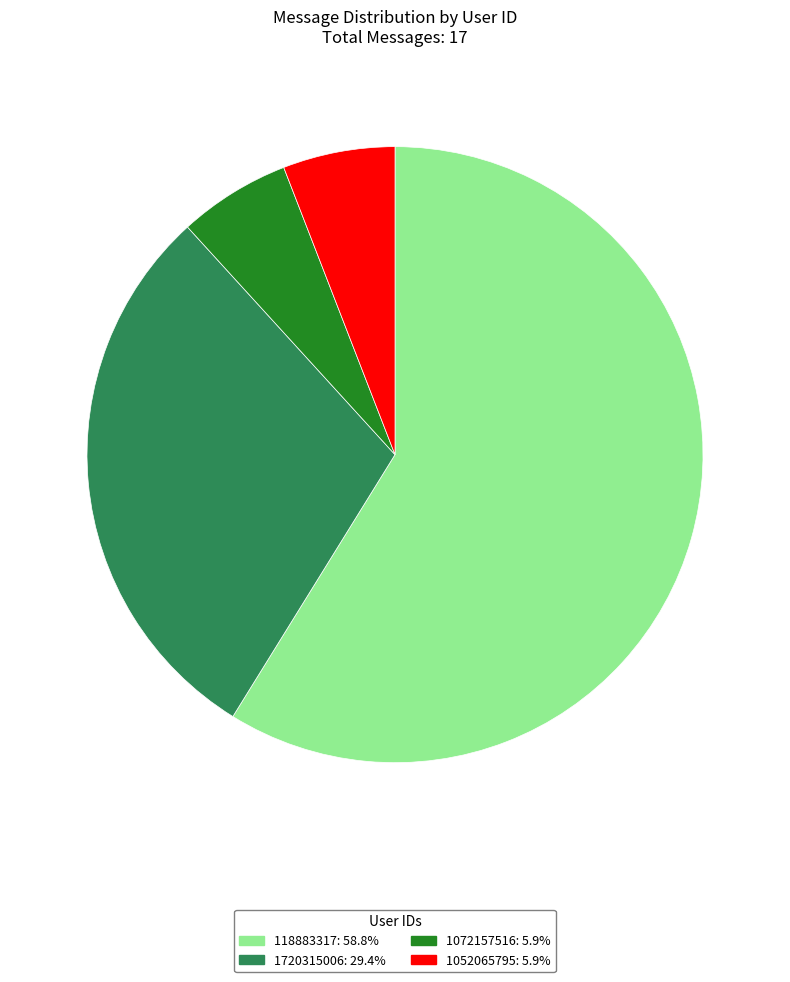

Does any single category account for the majority?

Yes